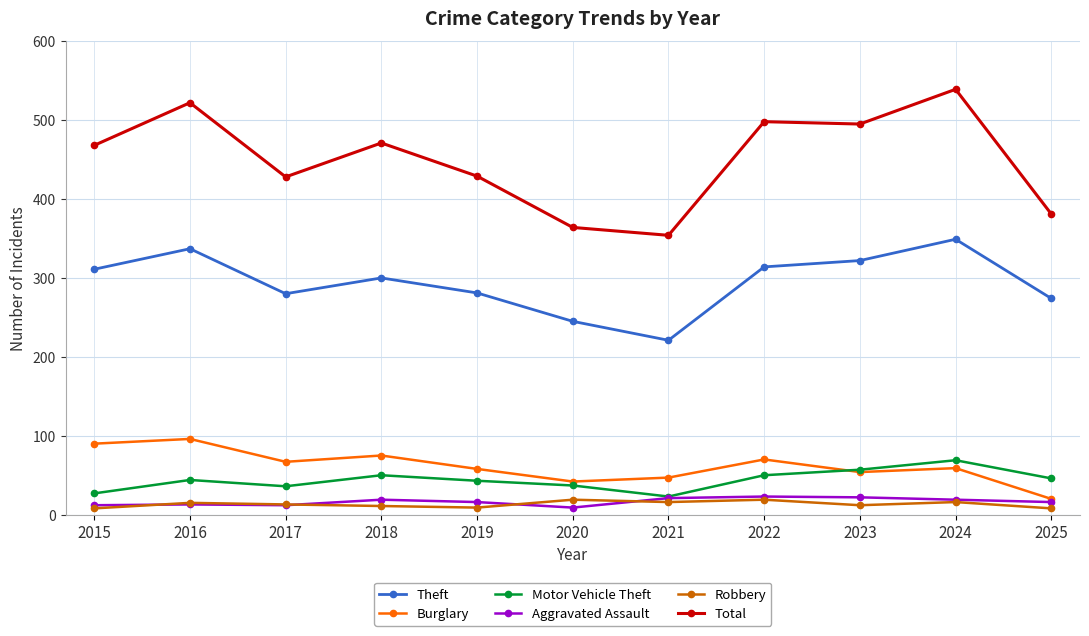

True or false: Robbery and Burglary cross at least once.

False